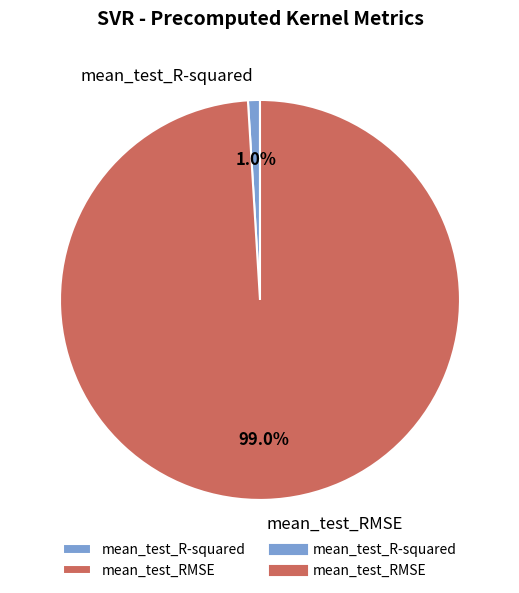

What percentage is the mean_test_RMSE slice, to the nearest percent?

99%